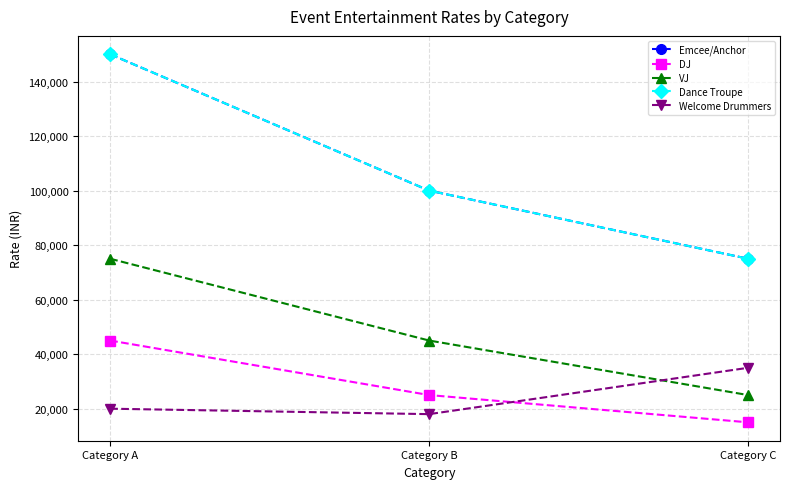

What is the difference between the highest and lowest values at Category B?

82000